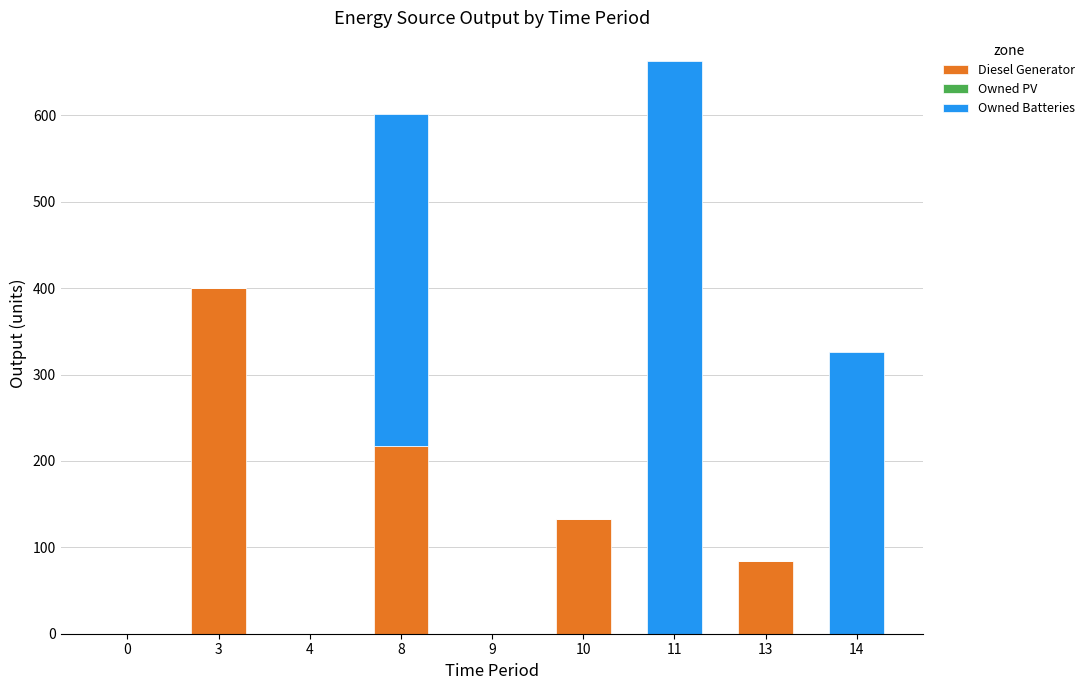

What is the maximum value for Diesel Generator?

400